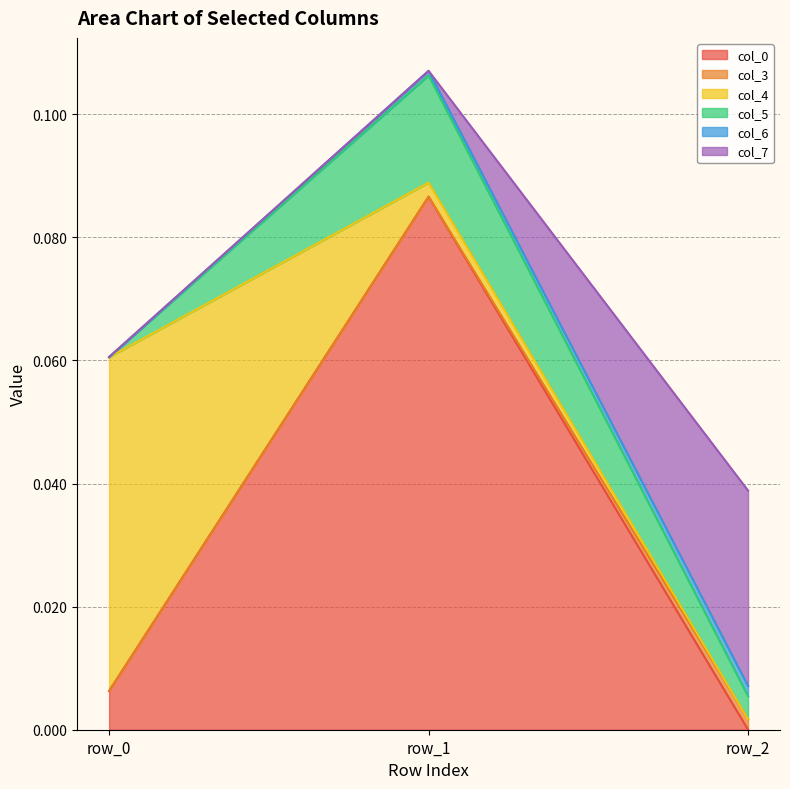

At which category is the sum across all series the highest?

row_1